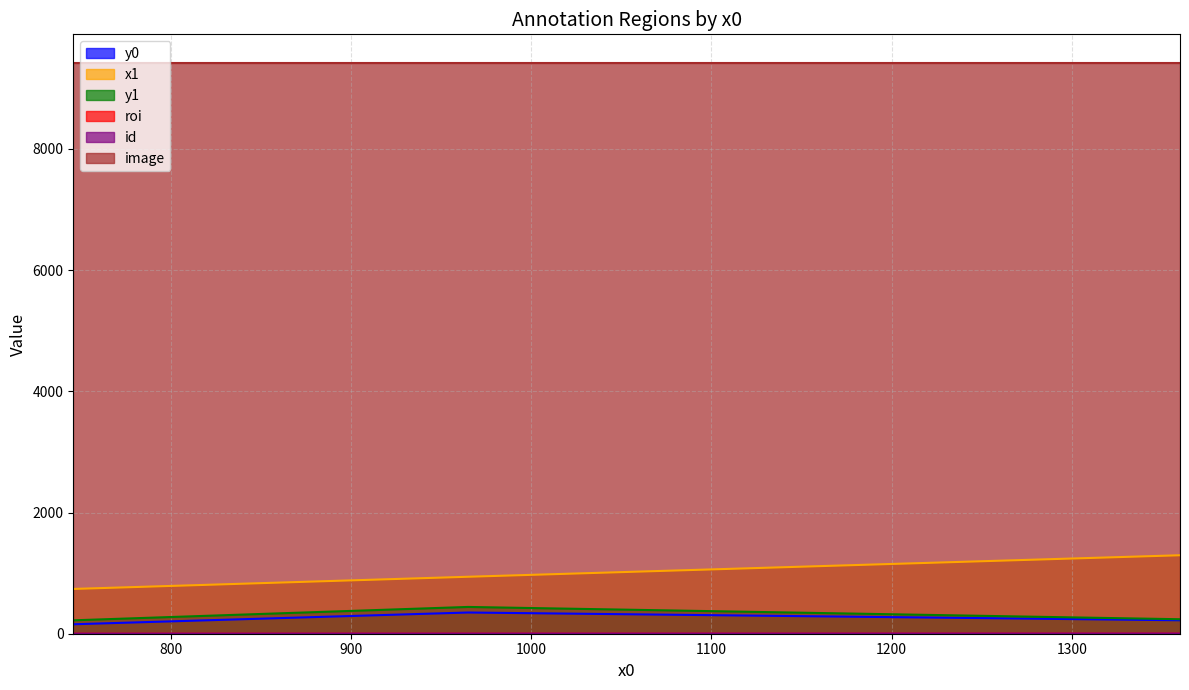

Which has a higher value, 746 or 1360?

1360